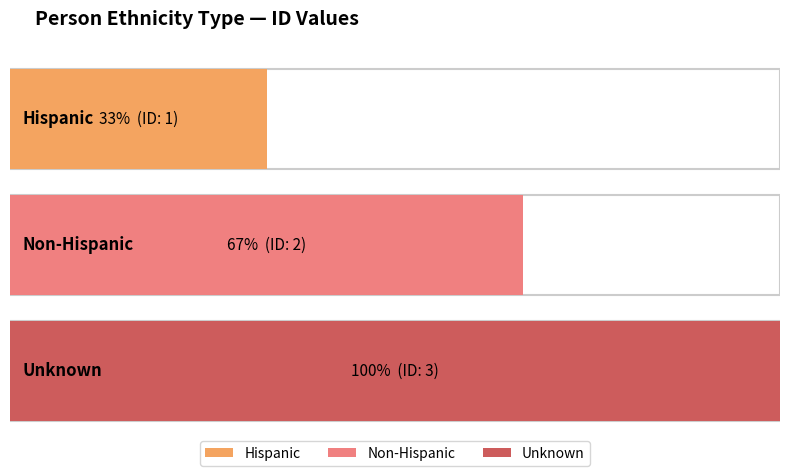

The chart shows a value of 2 at Unknown. True or false?

False